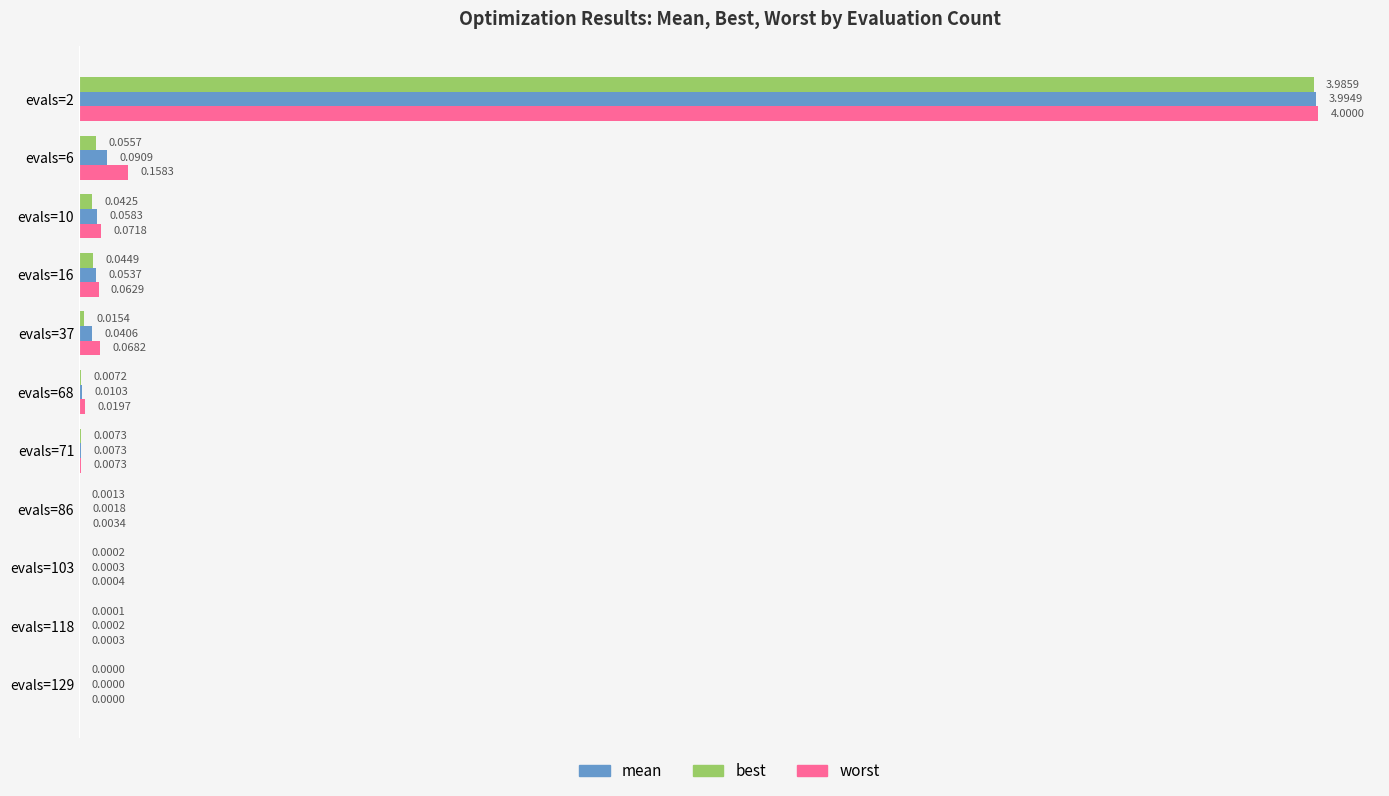

What is the sum of all worst values?

4.4